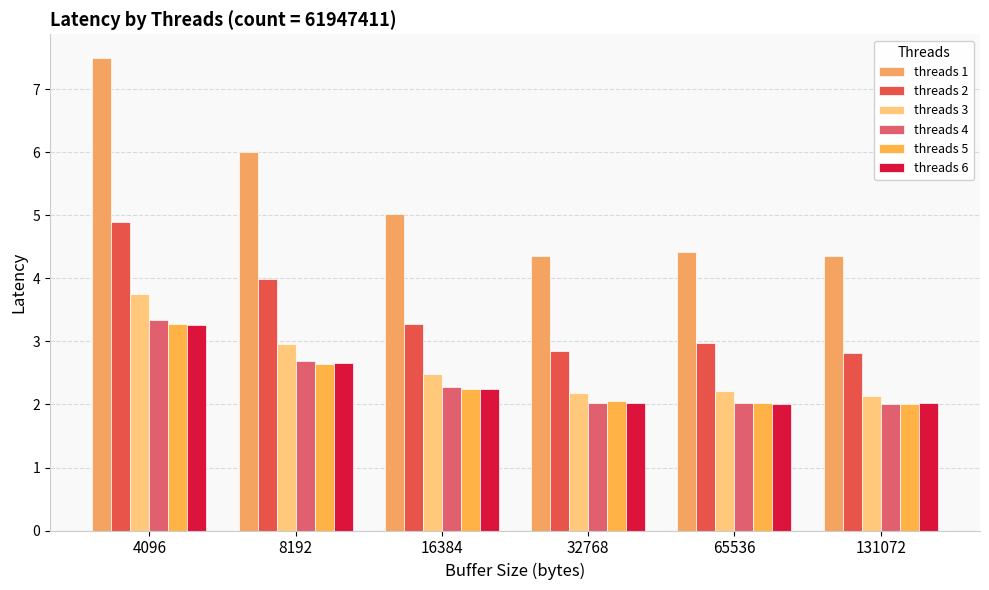

What is the lowest value of the threads 4 series?

2.0